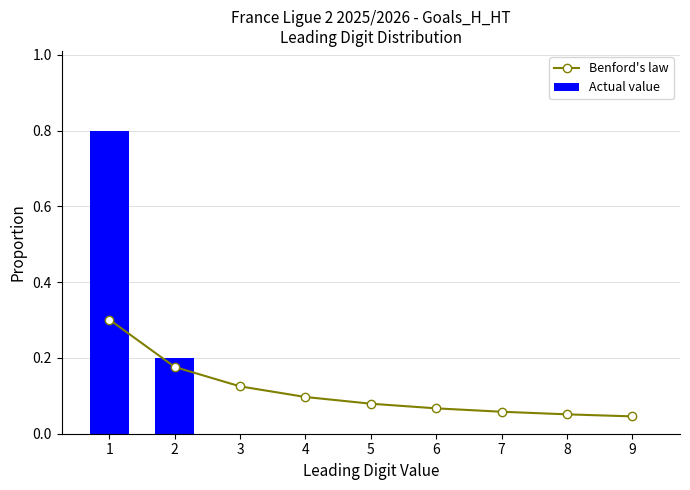

How many values in Actual value are above zero?

2